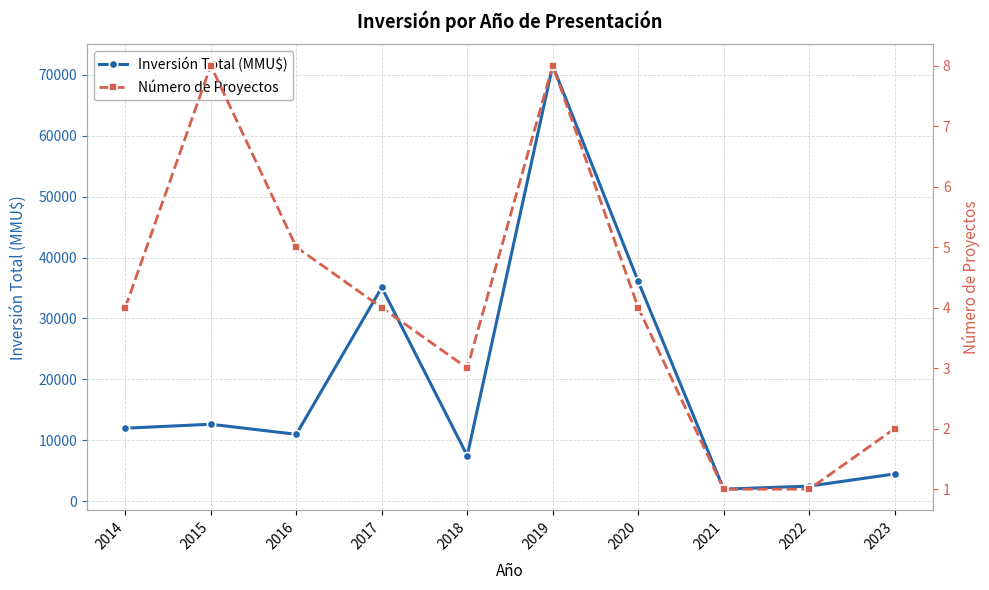

How many interior local valleys does the Inversión Total (MMU$) series have?

3